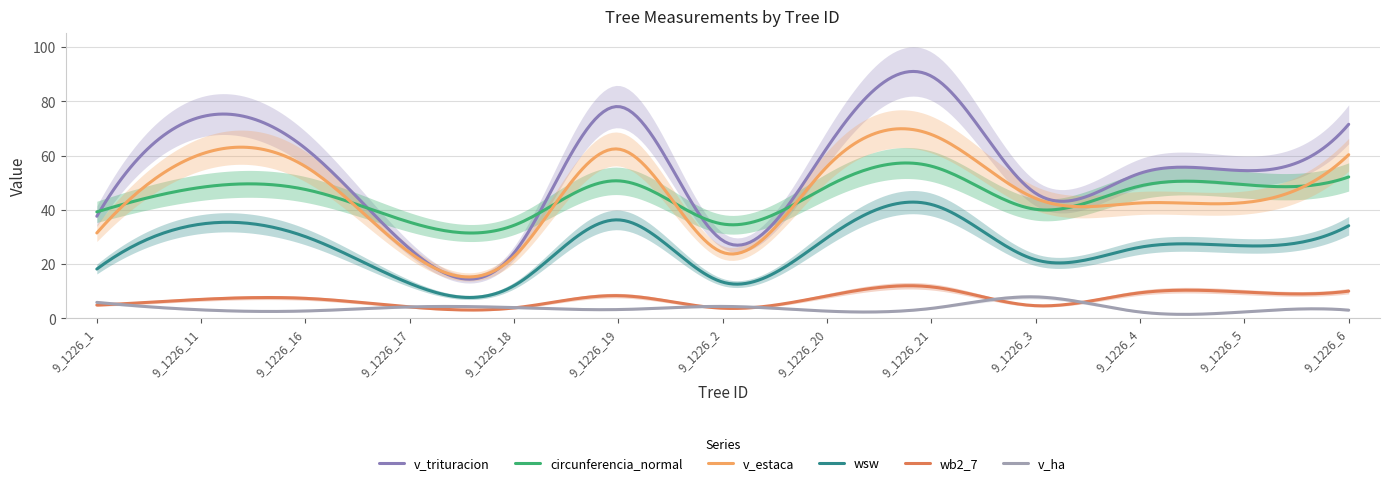

What is the maximum value shown in the chart?

89.2